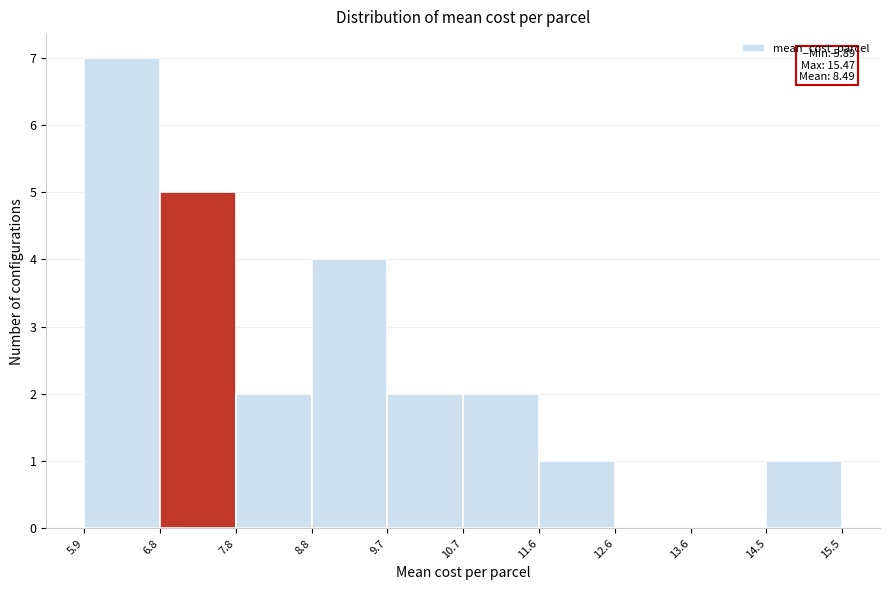

Which range on the x-axis has the tallest bar?

5.9 to 6.8